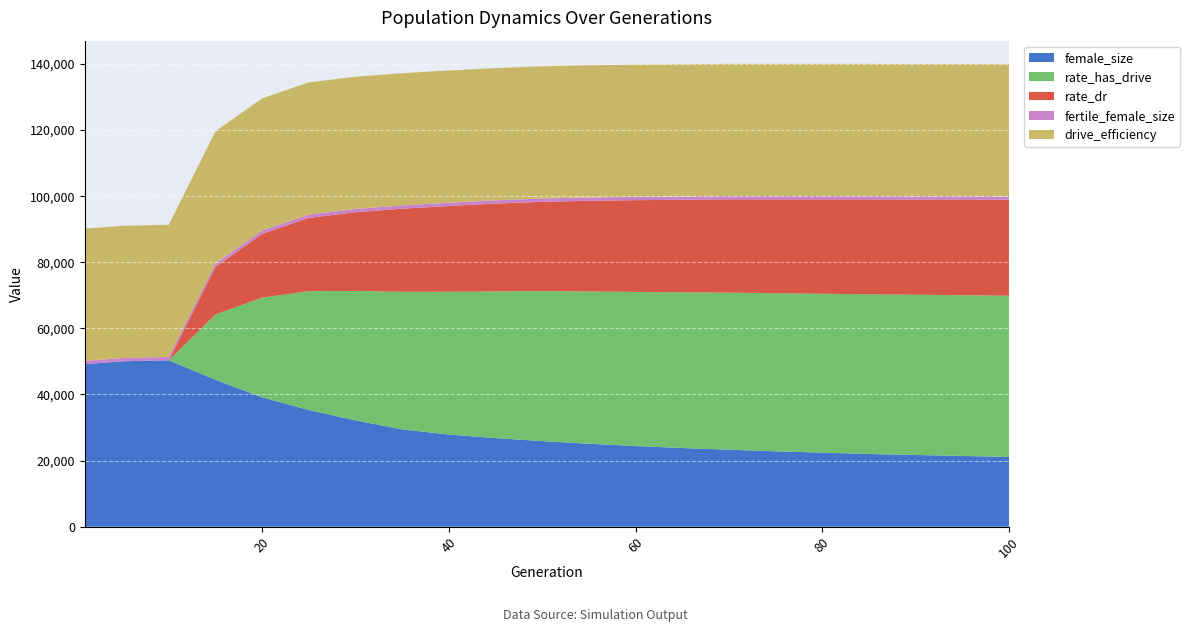

Reading right to left, list all the values displayed in this chart.

size: 74500.0	74900.0	75300.0	75800.0	76300.0	76900.0	77600.0	78300.0	79100.0	80200.0	81500.0	83000.0	84942.0	86582.0	89709.0	91365.0	92119.0	88583.0	79154.0	78653.0	78331.0
female_size: 21100.0	21400.0	21700.0	22000.0	22400.0	22800.0	23300.0	23800.0	24400.0	25100.0	25900.0	26800.0	27895.0	29432.0	32178.0	35311.0	39145.0	44469.0	50360.0	50040.0	49175.0
rate_has_drive: 0.6	0.6	0.6	0.6	0.6	0.6	0.6	0.6	0.6	0.6	0.6	0.6	0.5	0.5	0.5	0.4	0.4	0.2	0.0	0.0	0.0
rate_dr: 0.4	0.4	0.4	0.4	0.4	0.4	0.4	0.3	0.3	0.3	0.3	0.3	0.3	0.3	0.3	0.3	0.2	0.2	0.0	0.0	0.0
fertile_female_size: 1.0	1.0	1.0	1.0	1.0	1.0	1.0	1.0	1.0	1.0	1.0	1.0	1.0	1.0	1.0	1.0	1.0	1.0	1.0	1.0	1.0
drive_efficiency: 0.5	0.5	0.5	0.5	0.5	0.5	0.5	0.5	0.5	0.5	0.5	0.5	0.5	0.5	0.5	0.5	0.5	0.5	0.5	0.5	0.5